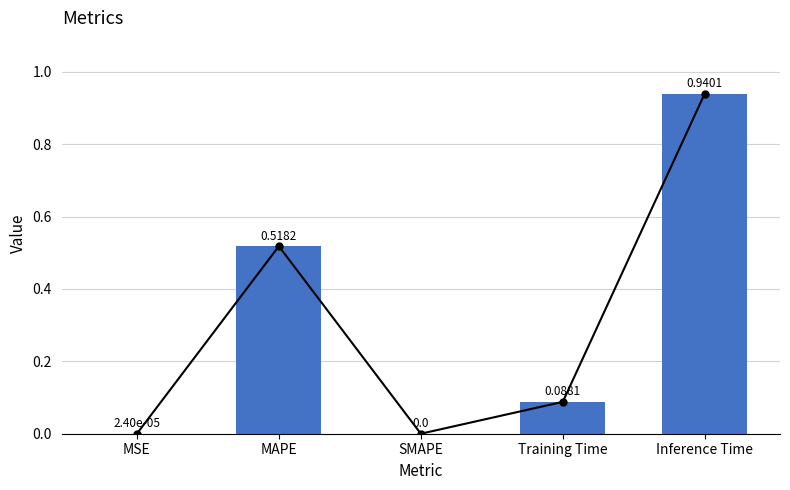

What is the value of the 2nd bar from the left?

0.5